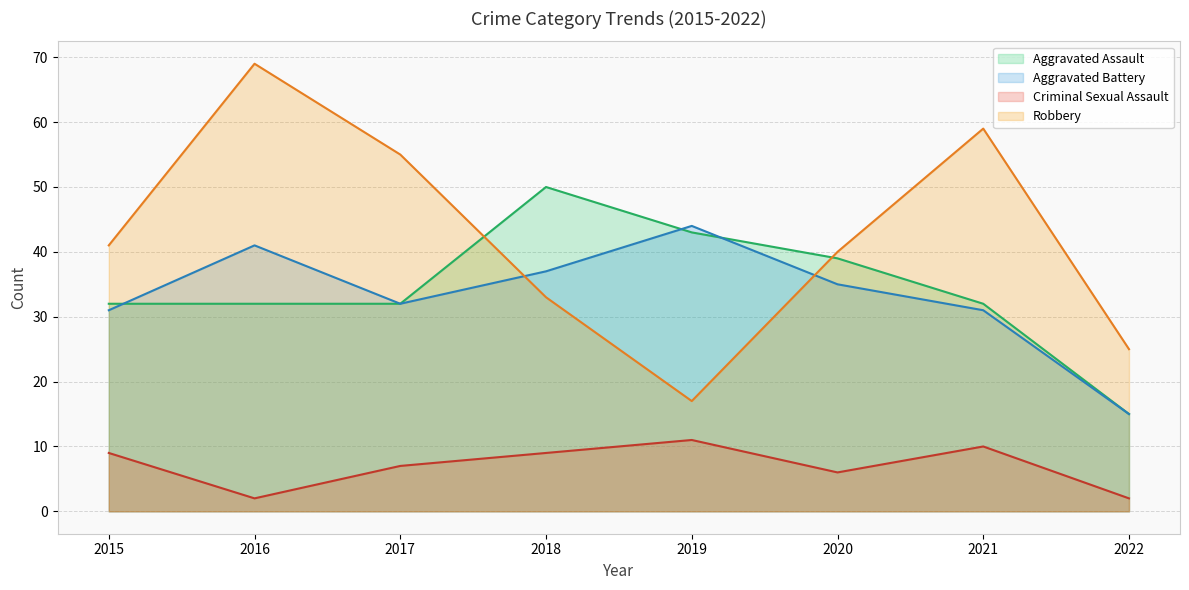

What is the average value of the Aggravated Assault (line) series?

34